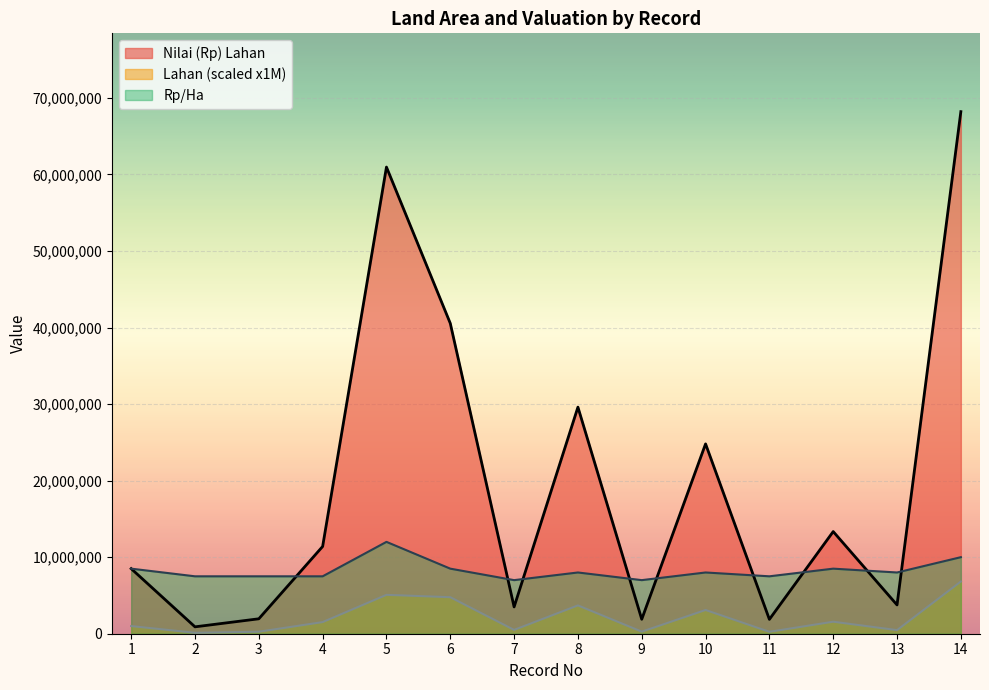

At which category does Rp/Ha reach its first local valley?

7